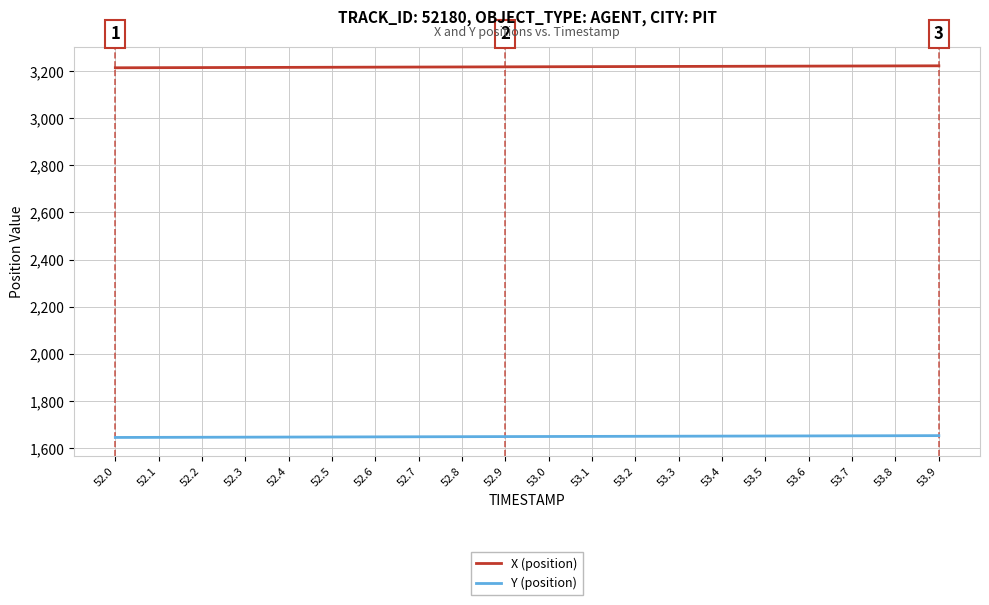

What is the minimum value shown in the chart?

1645.3